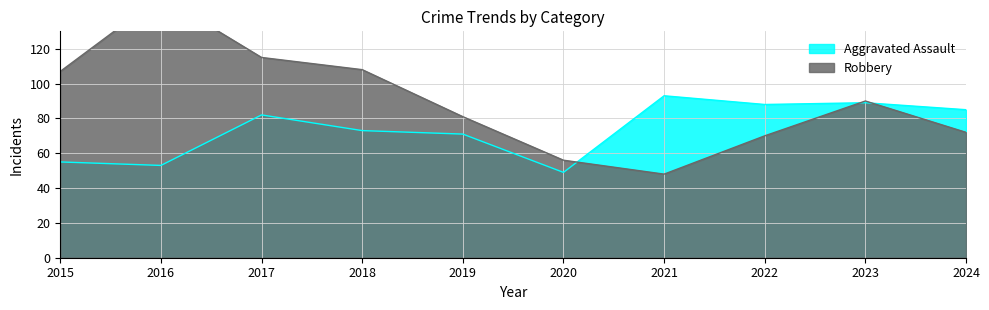

What is the difference between the maximum and second lowest values in the Robbery series?

94